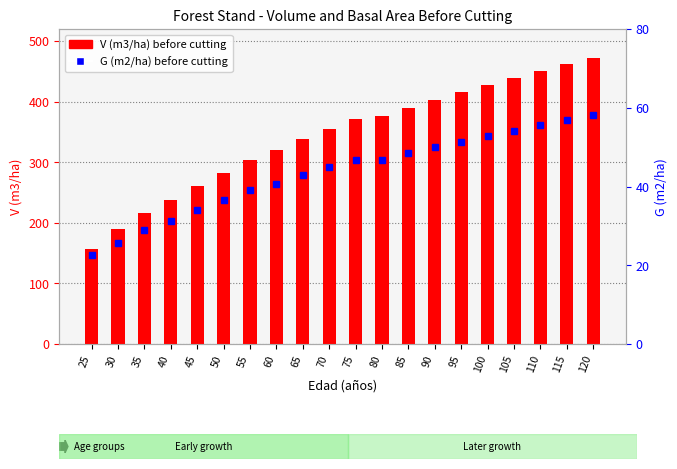

Rank the series at 95 from lowest to highest value.

G (m2/ha) before cutting, V (m3/ha) before cutting